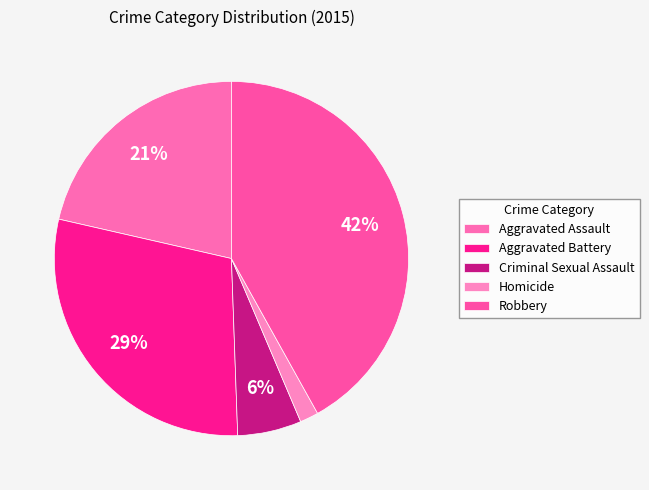

Is there a majority slice in this chart?

No